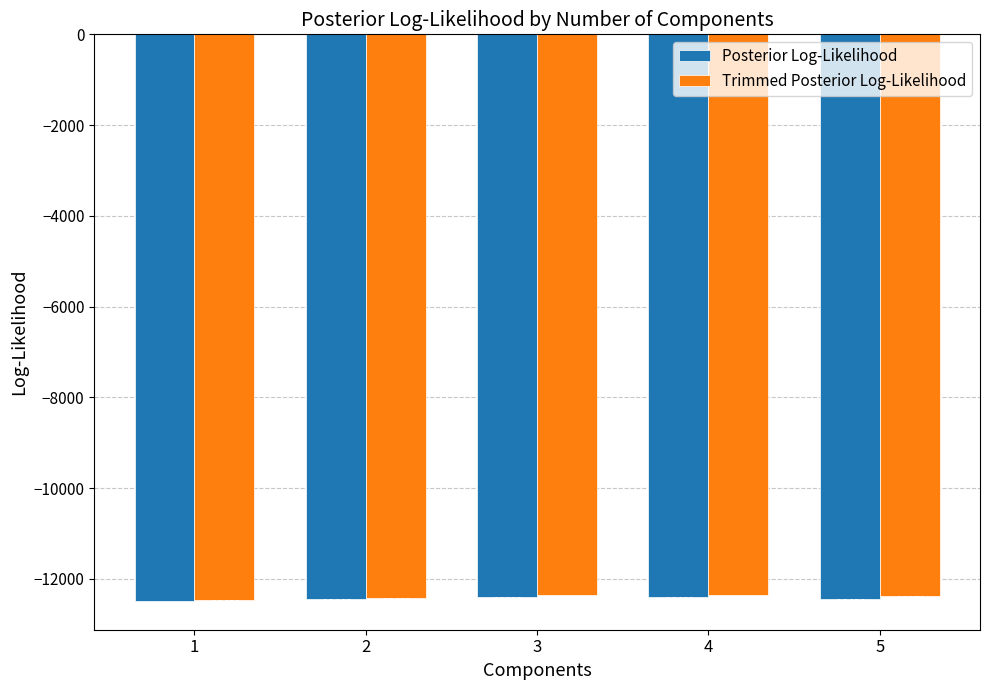

Rank the series by their maximum value, from lowest to highest.

Posterior Log-Likelihood, Trimmed Posterior Log-Likelihood